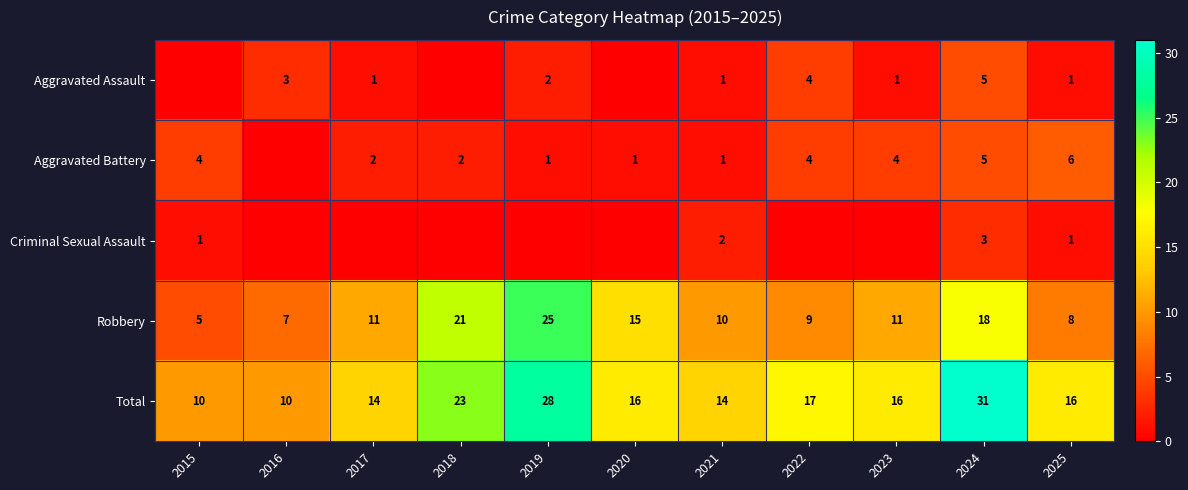

What is the difference between the maximum and minimum values in the Total series?

21